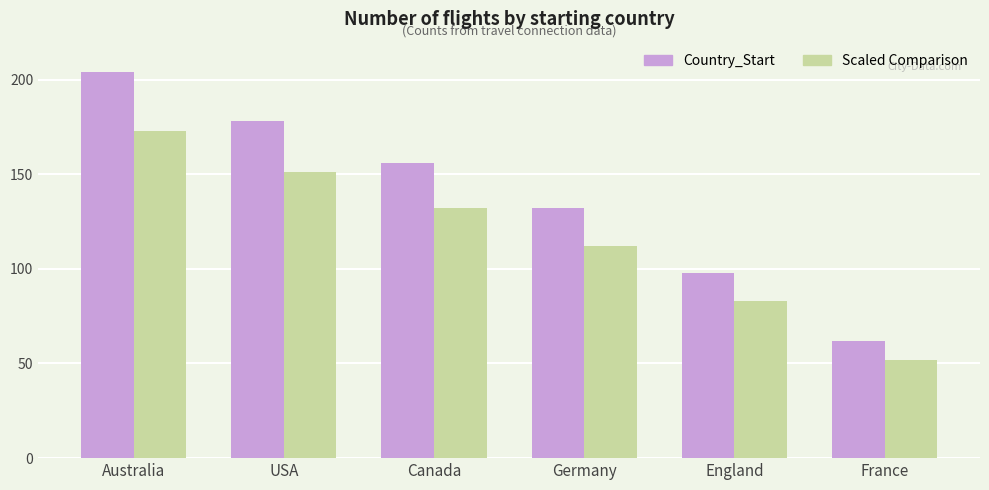

Is it true that Scaled Comparison equals 198 at Germany?

False